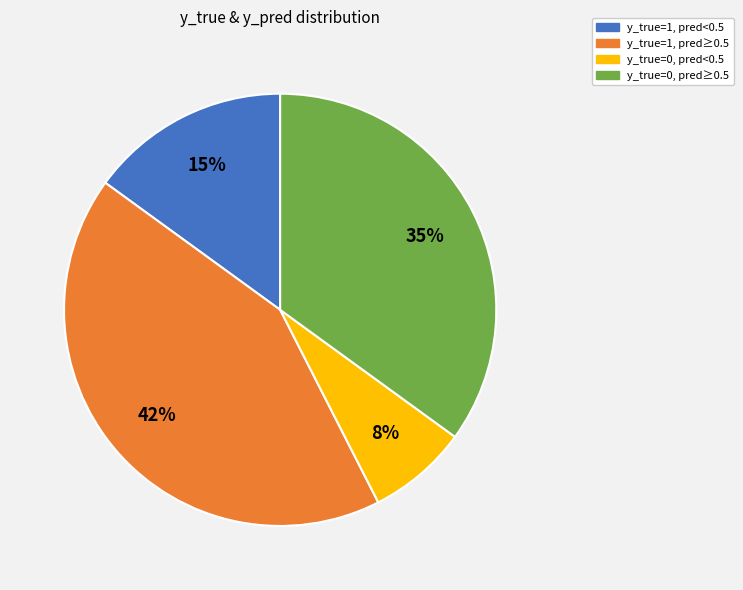

What percentage is the y_true=0, pred<0.5 slice, to the nearest percent?

7%